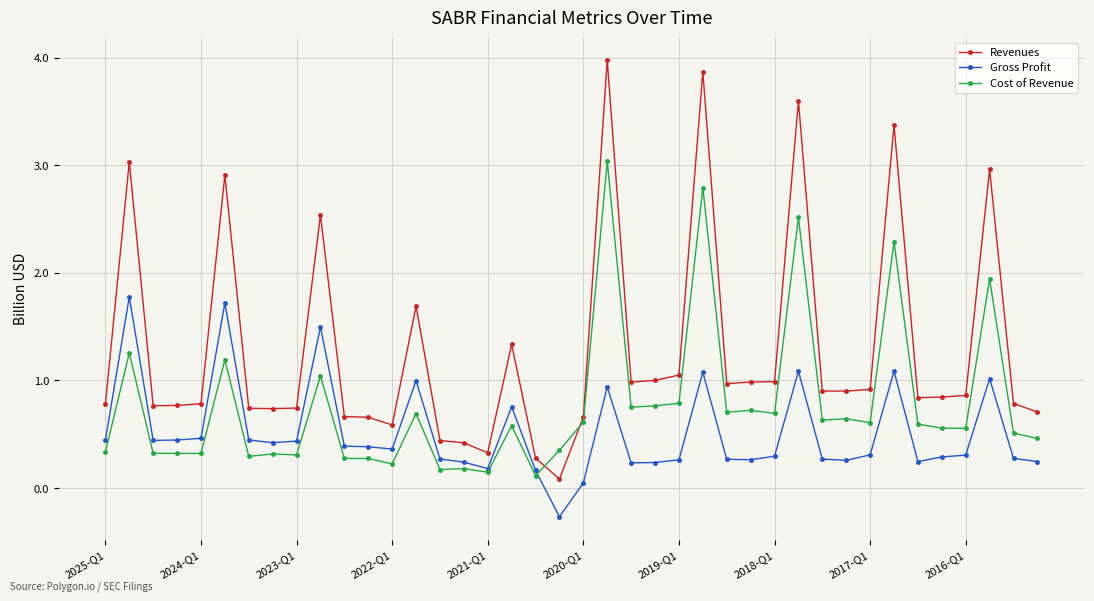

What is the value of the Gross Profit point at the 28th from the left?

0.3